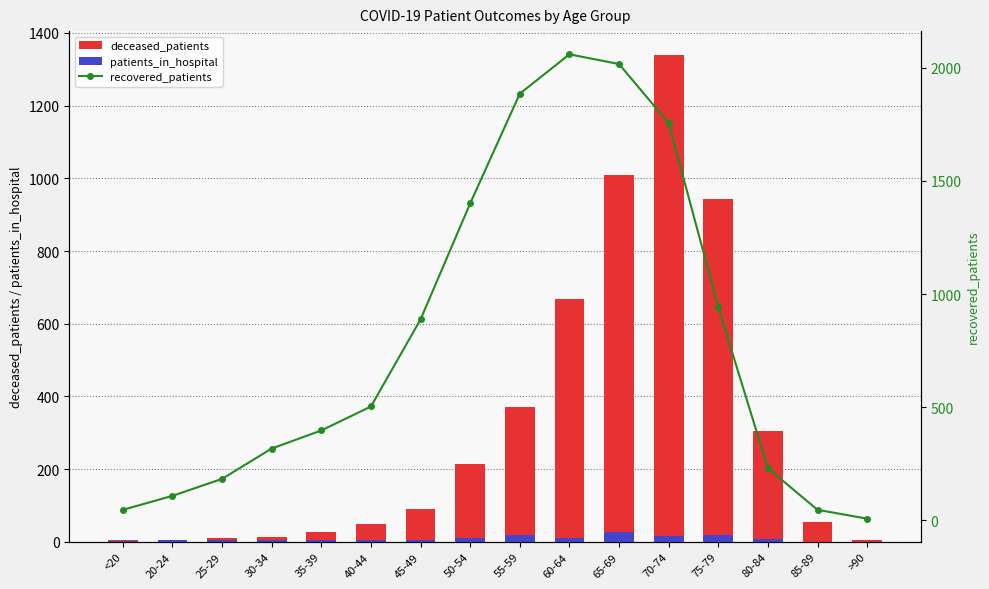

At which category does the chart reach its peak across all series?

60-64